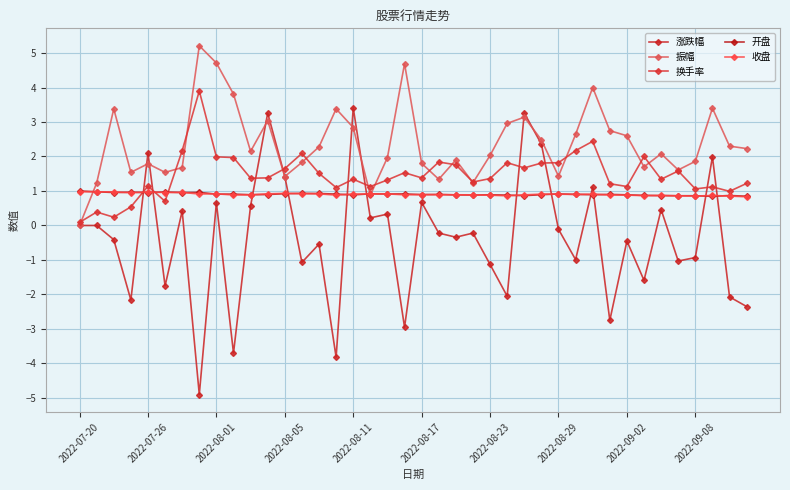

How many distinct data groups are displayed?

5